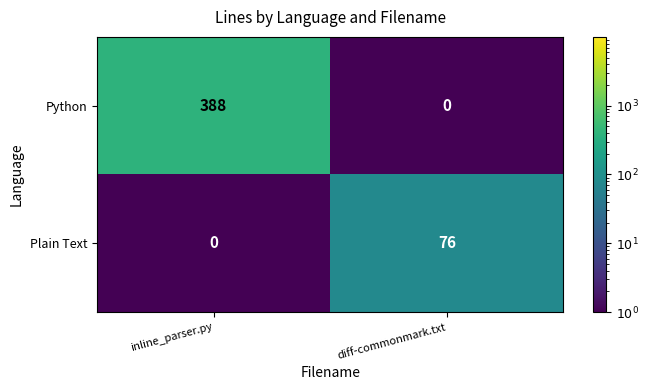

Rank the series by their maximum value, from highest to lowest.

Python, Plain Text